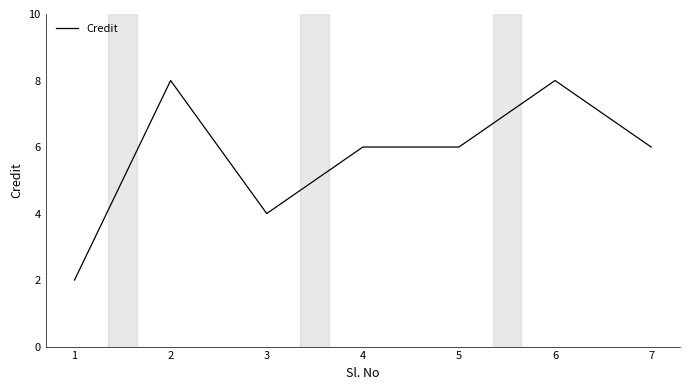

What is the difference between the second highest and second lowest values?

4